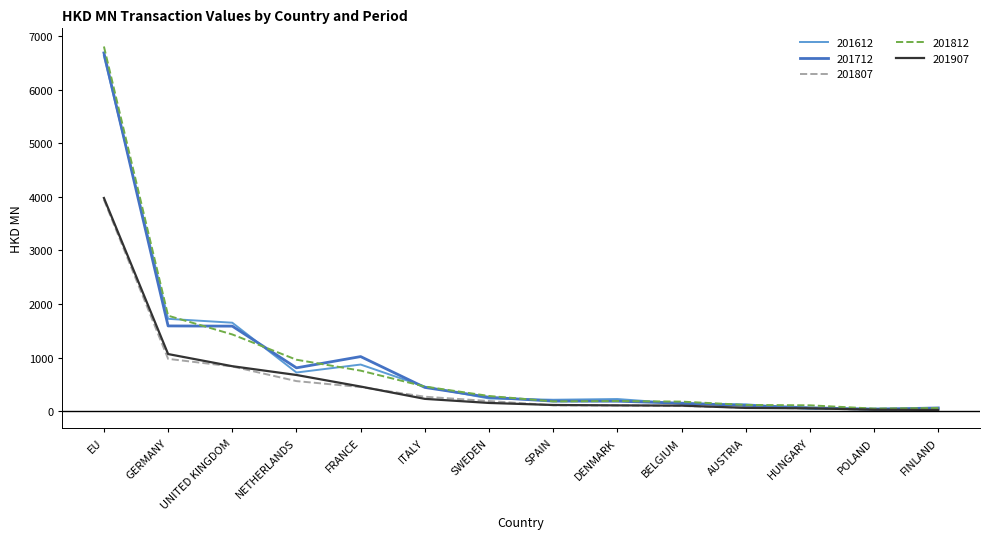

What is the spread (max minus min) of values at DENMARK?

119.8